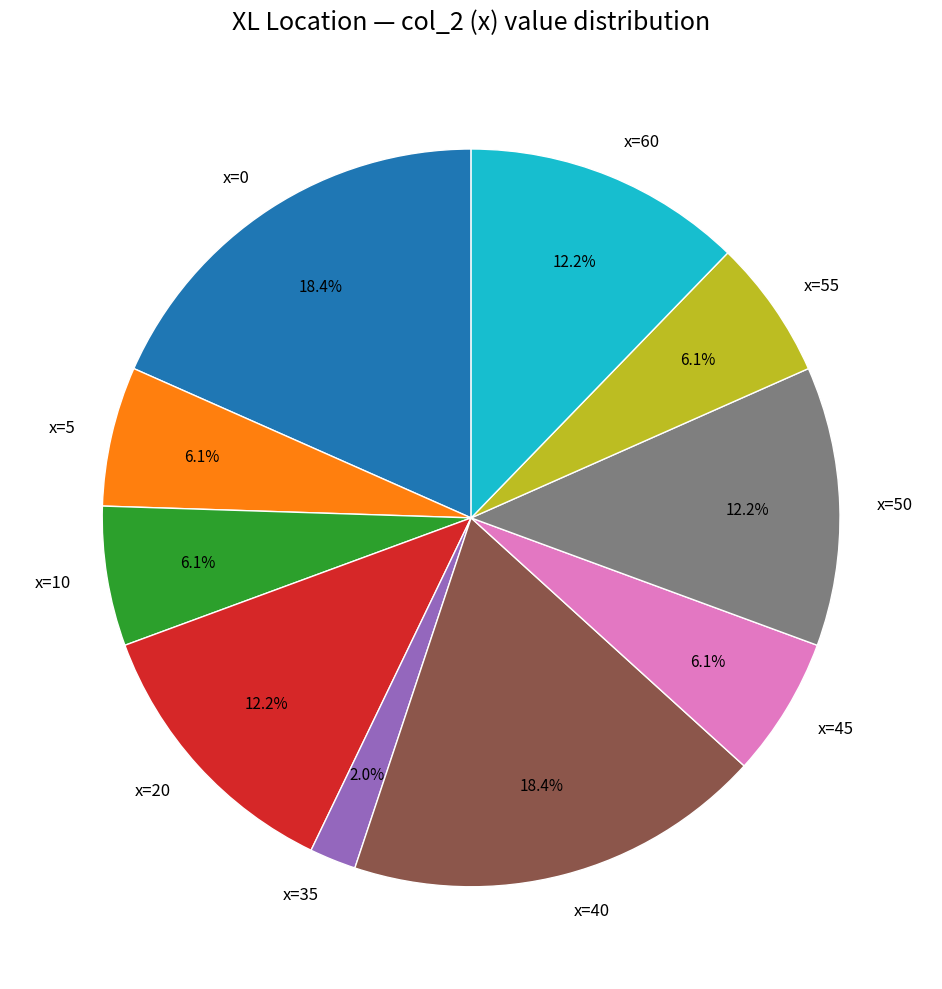

What portion of the pie excludes x=10?

93.9%